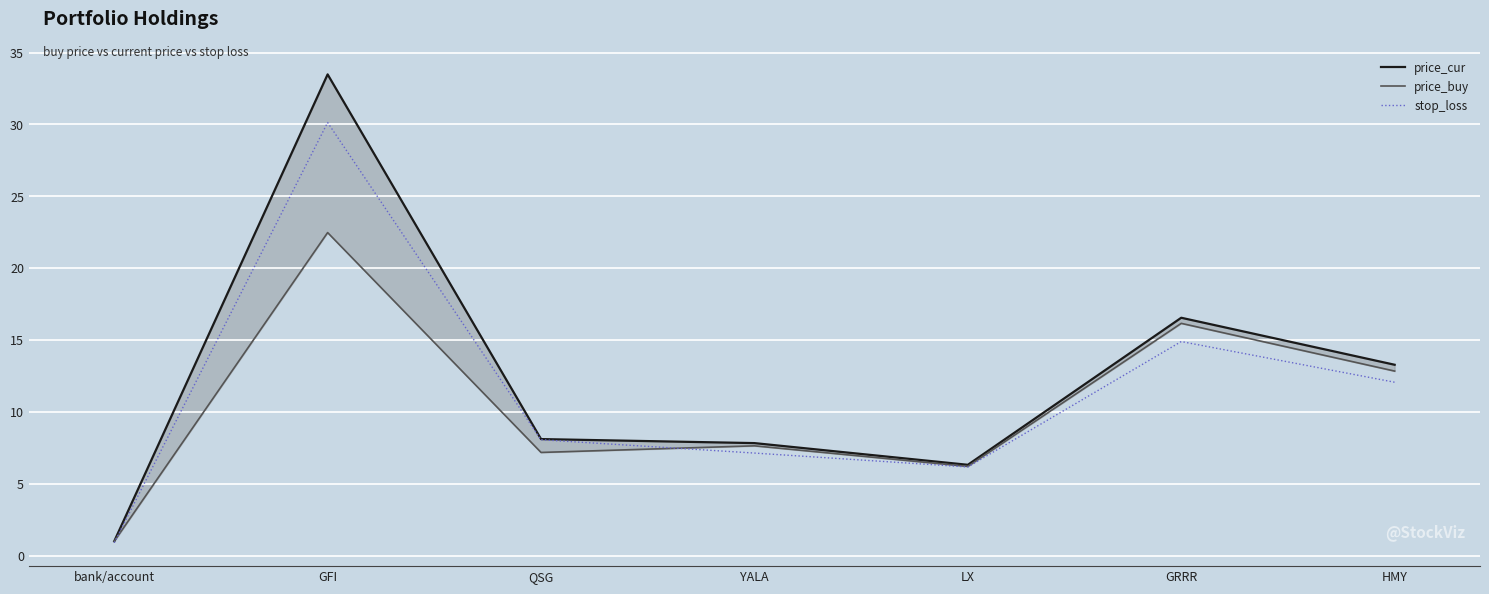

What is the total value across all series at YALA?

22.6